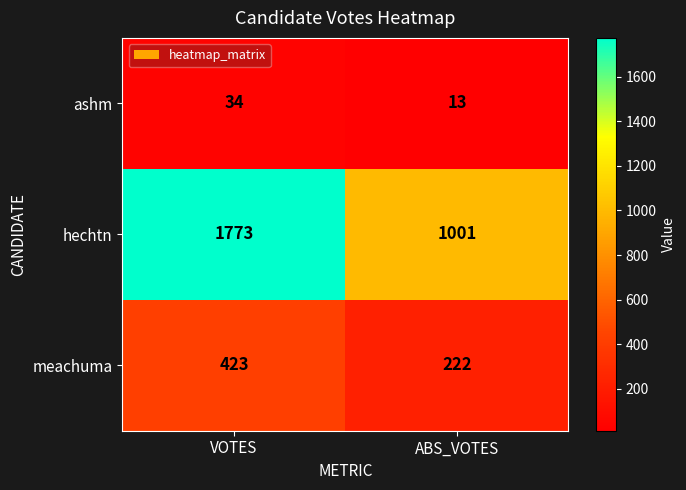

Which category has the highest value across all series?

VOTES